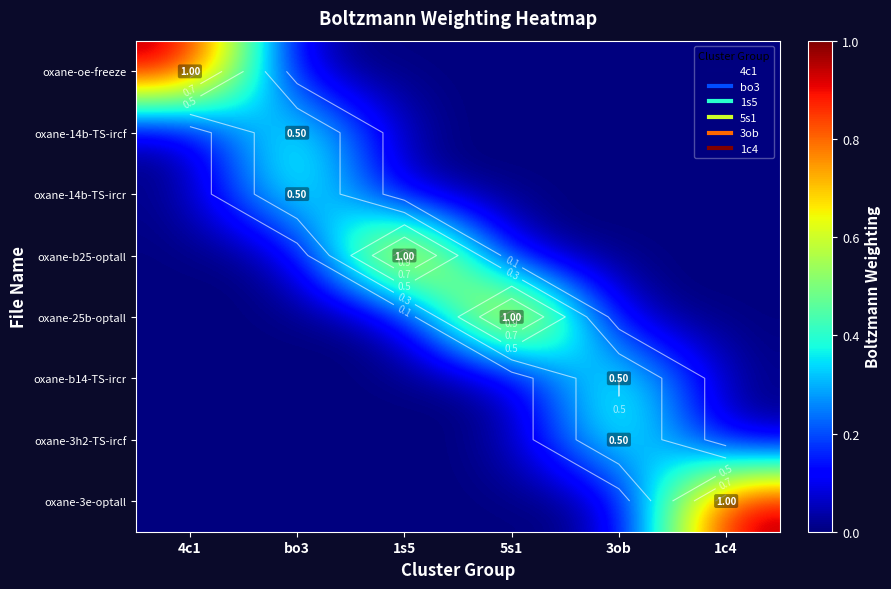

The oxane-b14-TS-ircr series shows 0.7 at 3ob. True or false?

False